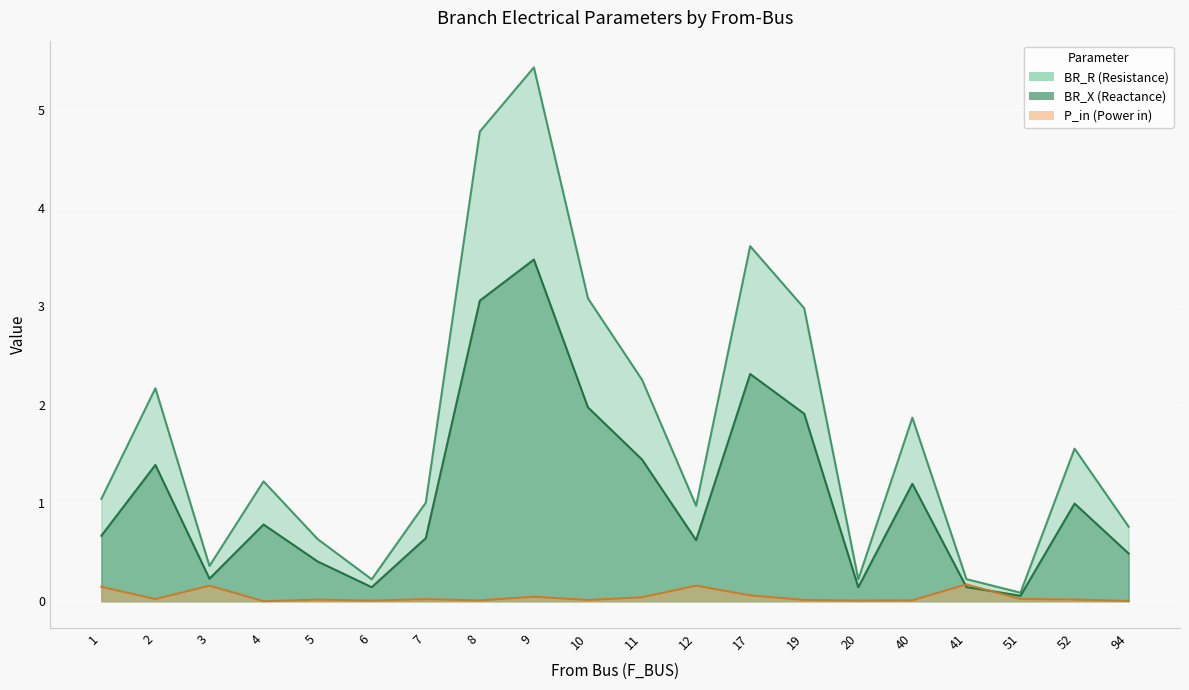

What is the spread (max minus min) of values at 19?

3.0